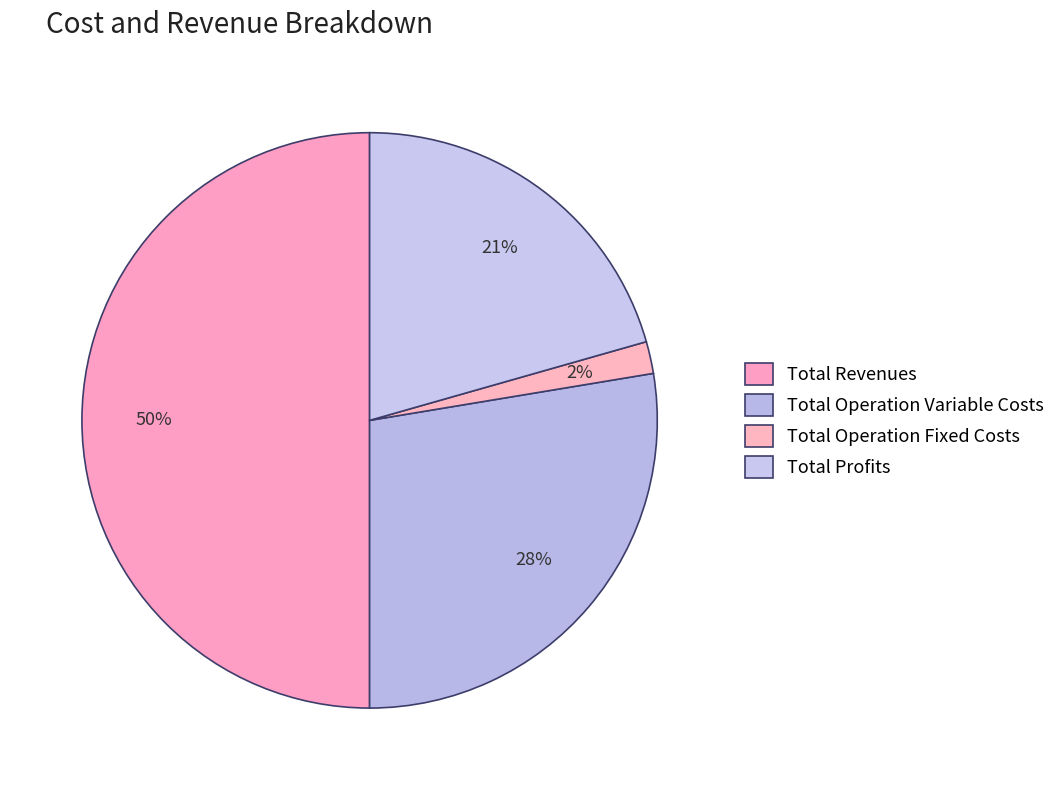

What is the change in value from Total Revenues to Total Operation Variable Costs?

-418999.4